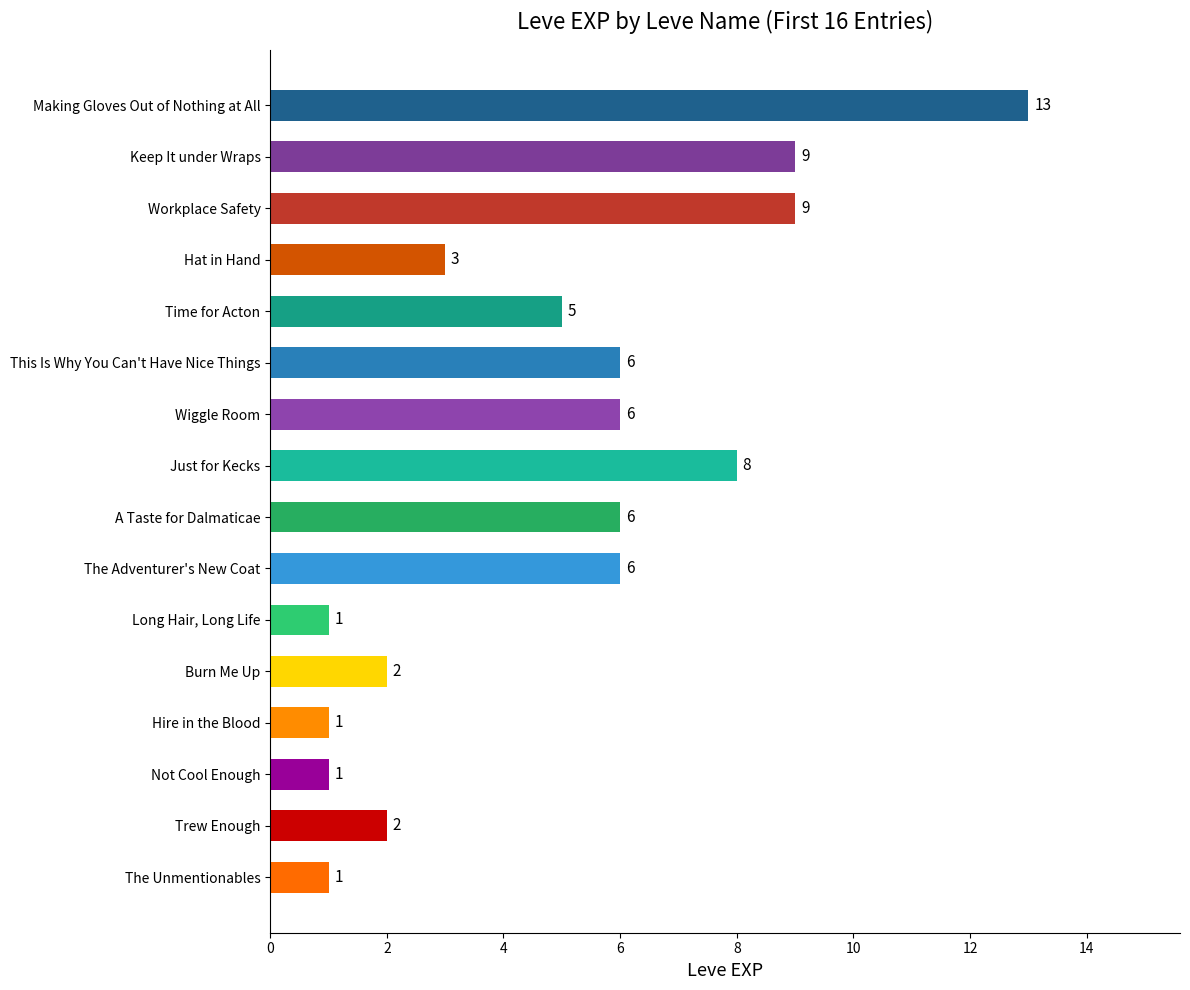

How many series are shown in this chart?

1